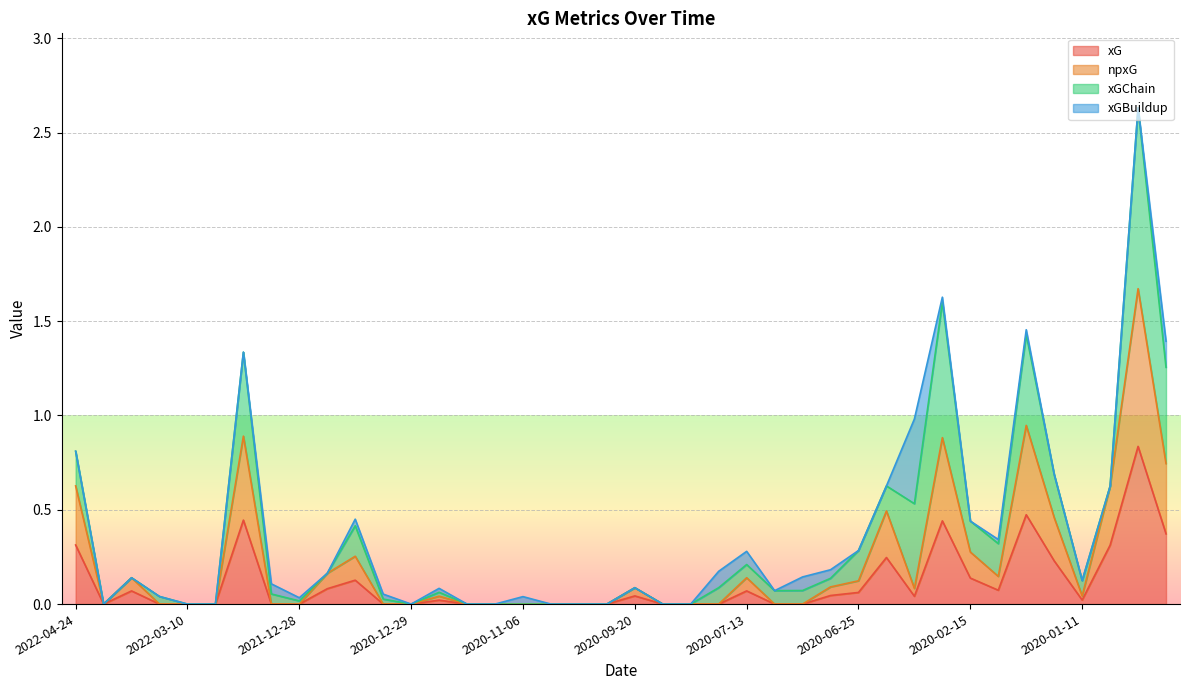

What is the label of the 13th point from the left?

2020-12-29